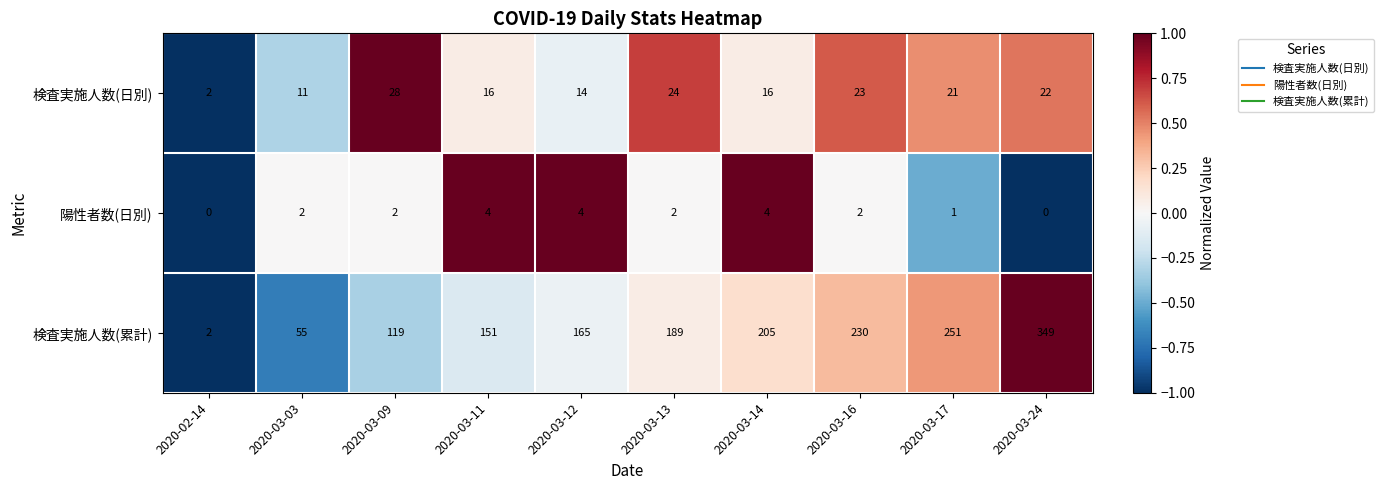

List the series in order of their peak value, highest first.

検査実施人数(累計), 検査実施人数(日別), 陽性者数(日別)